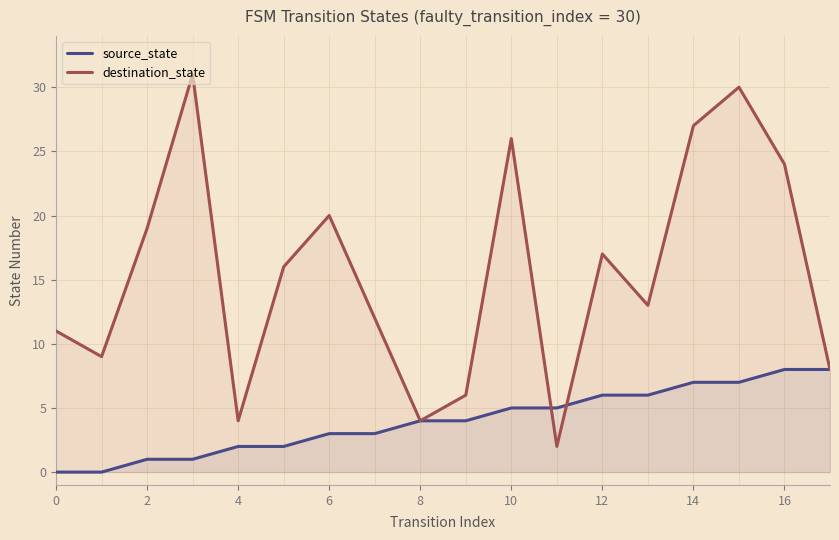

What is the minimum value for destination_state?

2